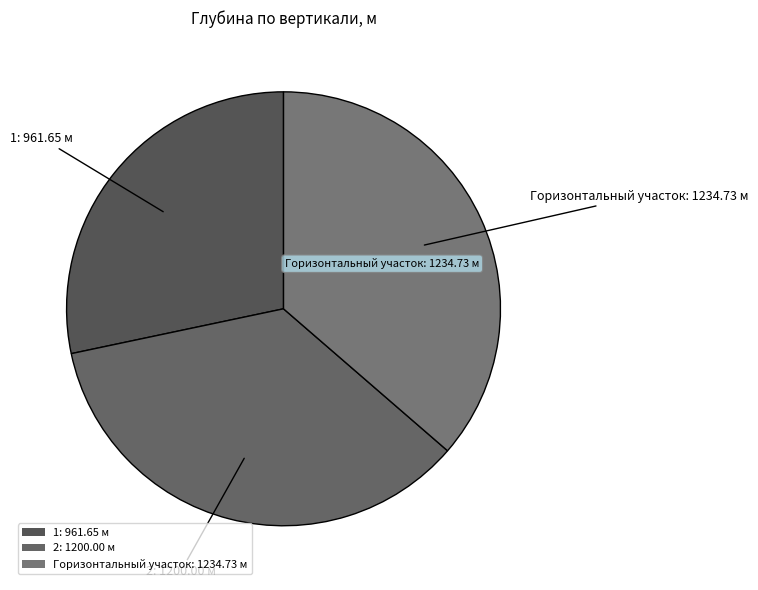

Which has a higher value, 2: 1200.00 м or 1: 961.65 м?

2: 1200.00 м